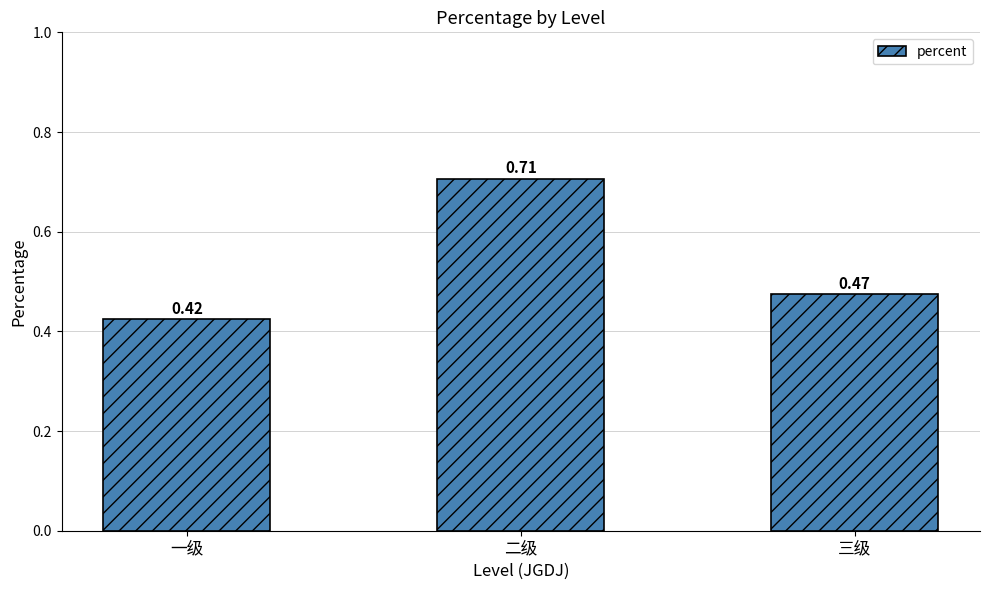

What is the label of the 3rd bar from the right?

一级